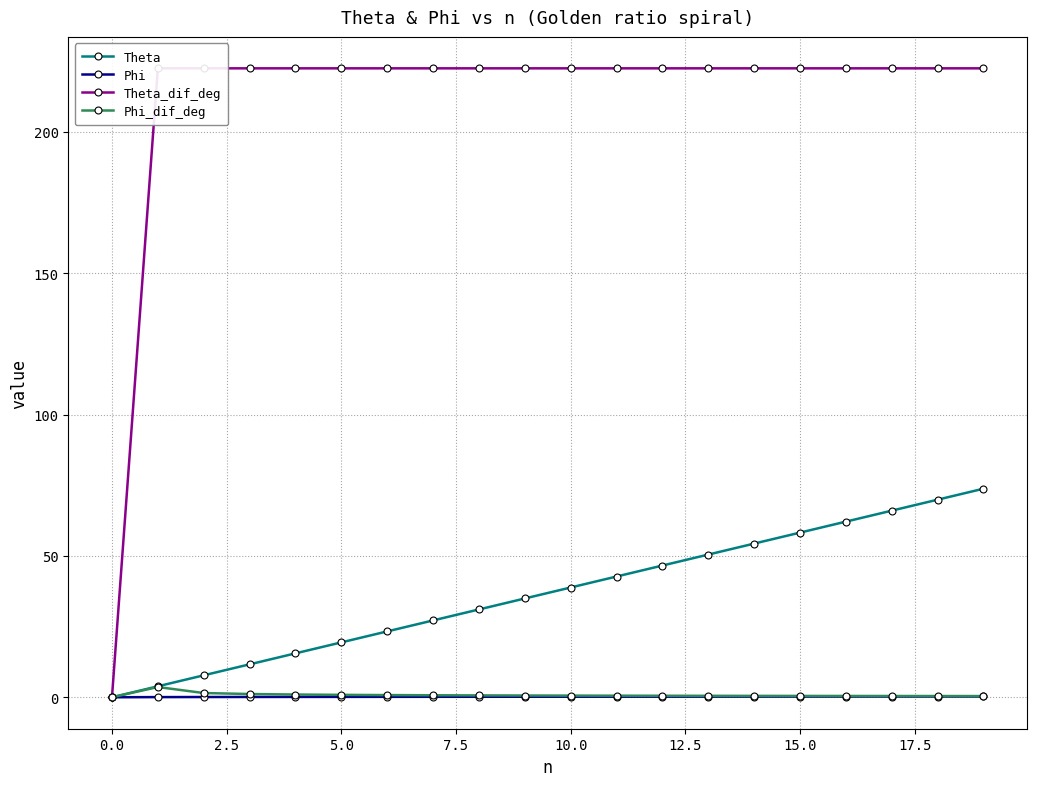

Which series has the widest spread of values?

Theta_dif_deg